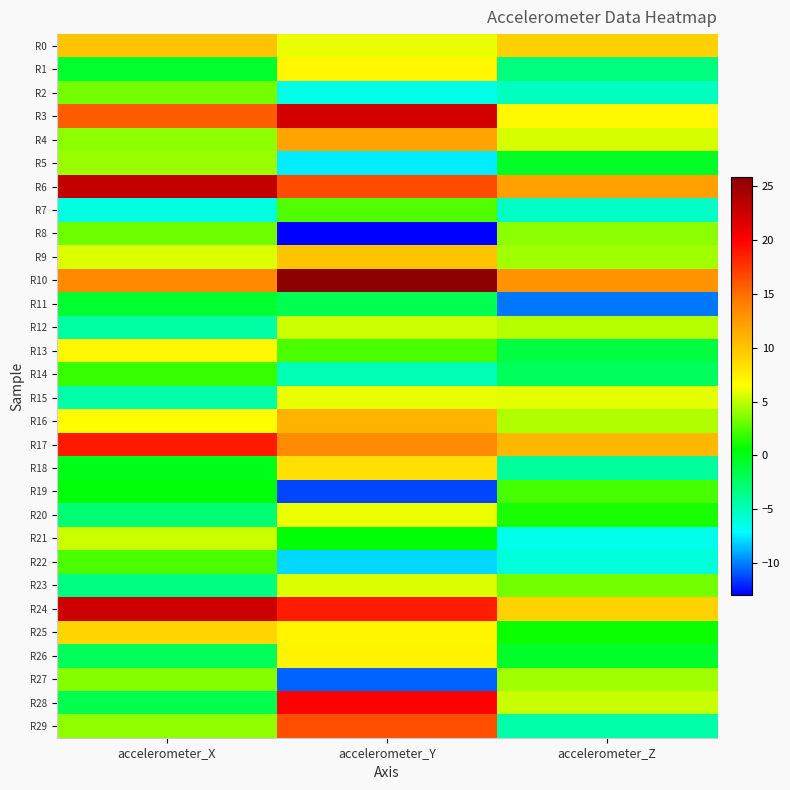

What is the total value across all series at accelerometer_X?

137.5